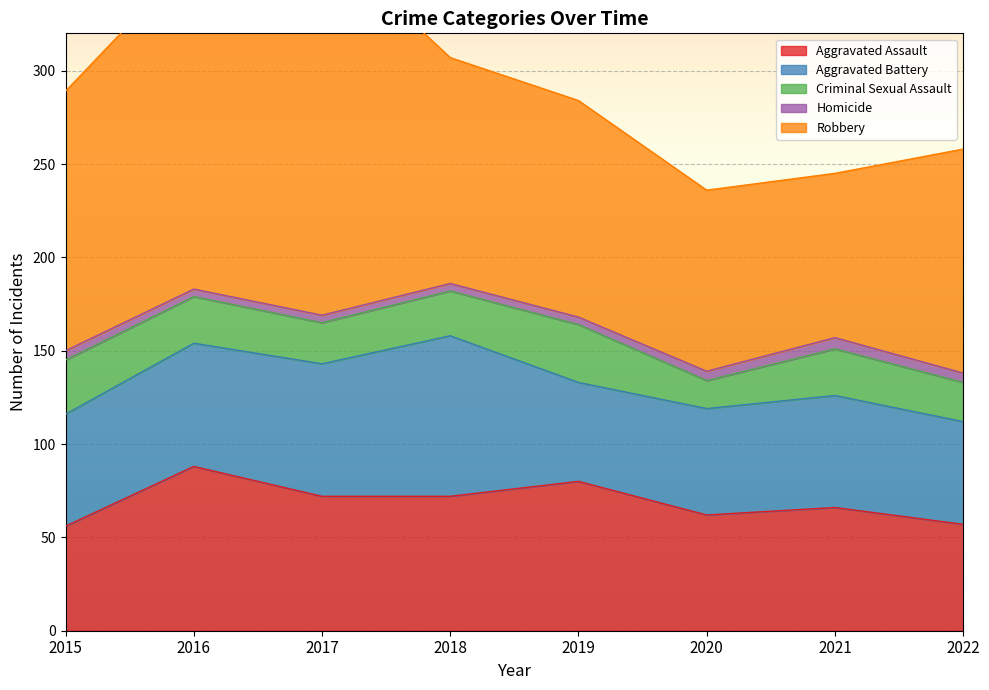

At which category does Homicide reach its first local peak?

2021